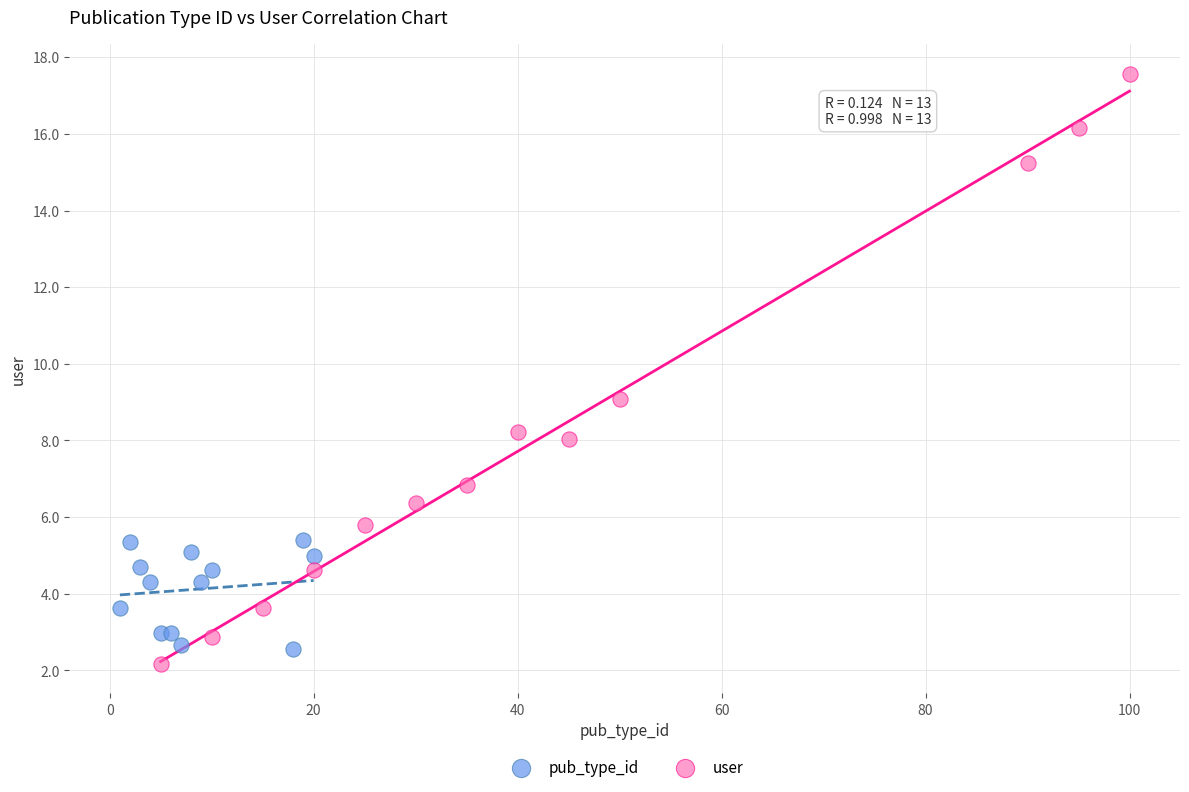

Which series contains the highest Y value?

user